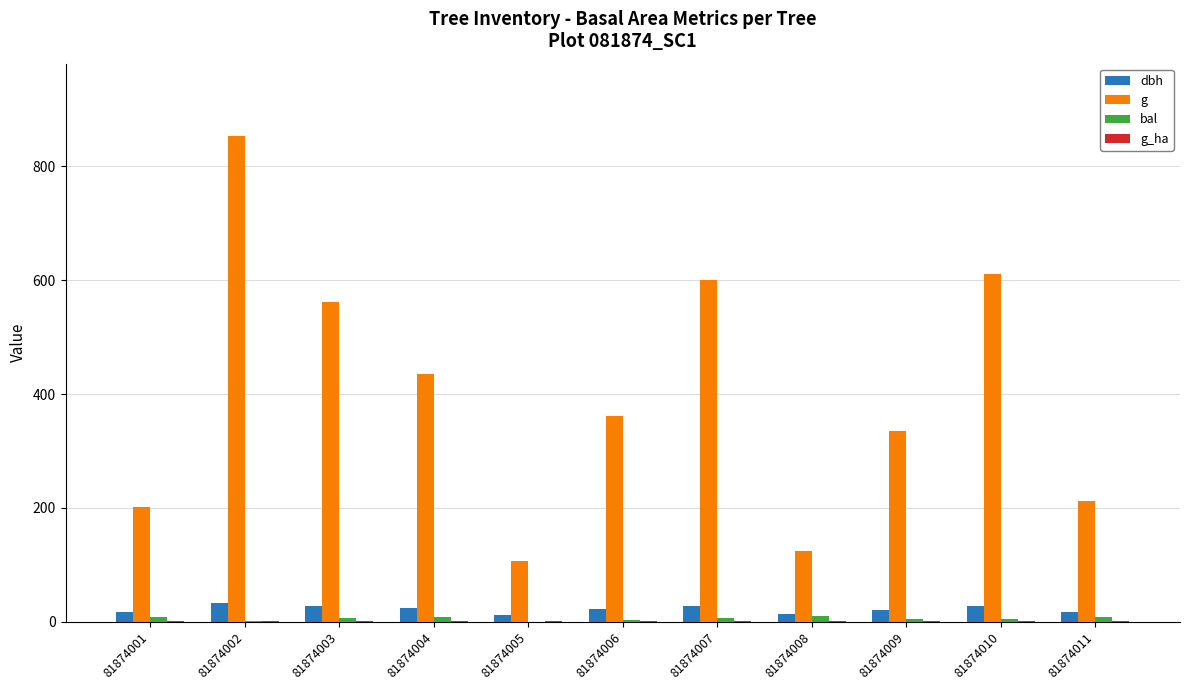

Between 81874002 and 81874011, which series saw the biggest shift?

g